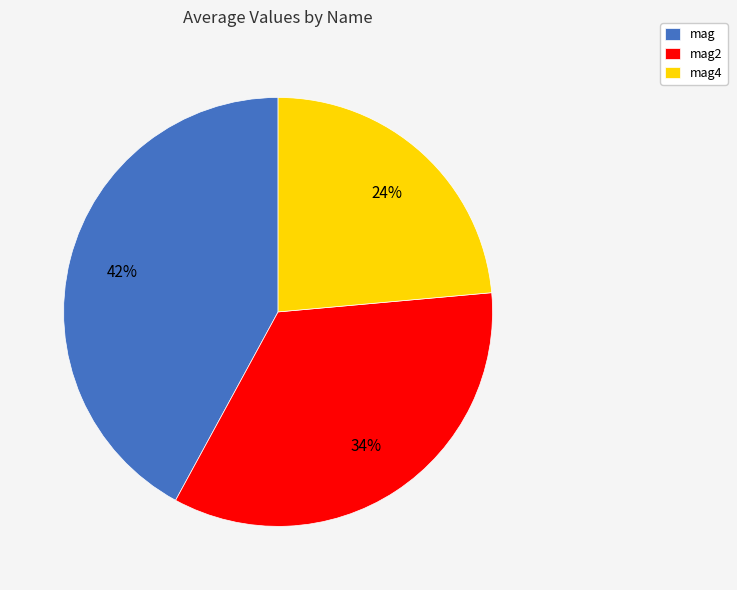

What is the largest slice in the pie chart?

mag